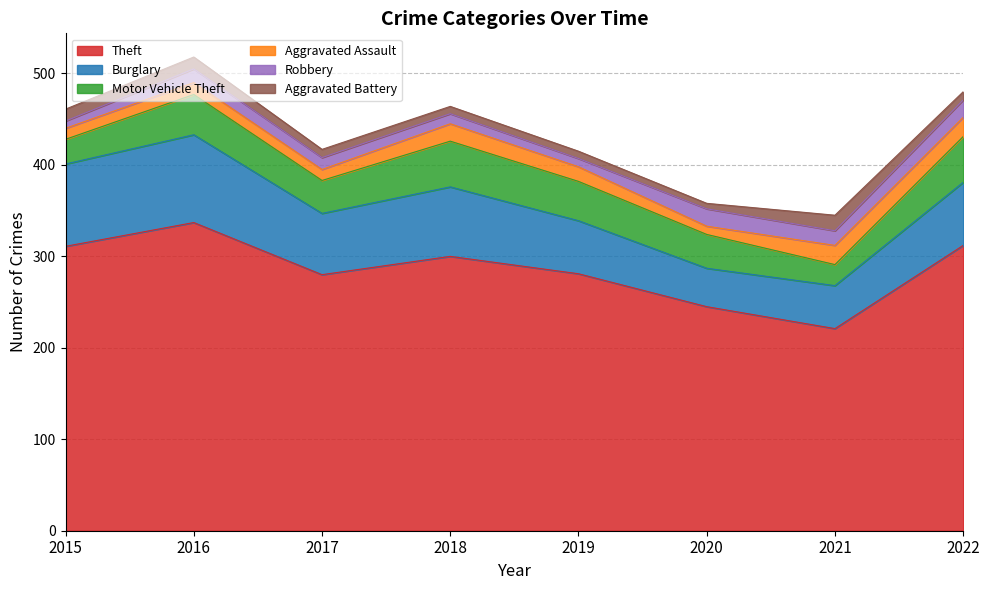

In Motor Vehicle Theft, how many points are higher than both neighbors (excluding endpoints)?

2